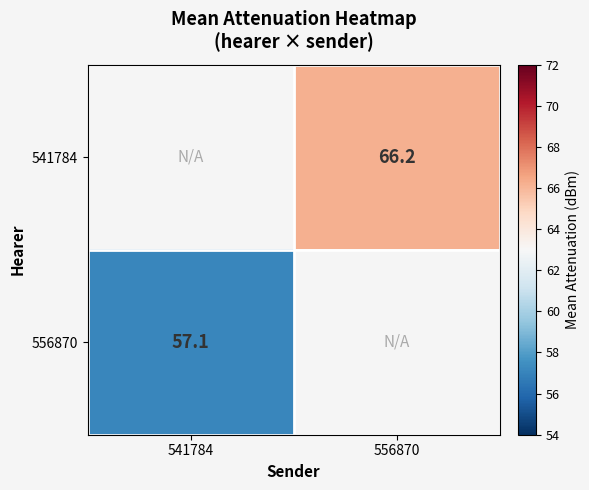

How many series are shown in this chart?

2